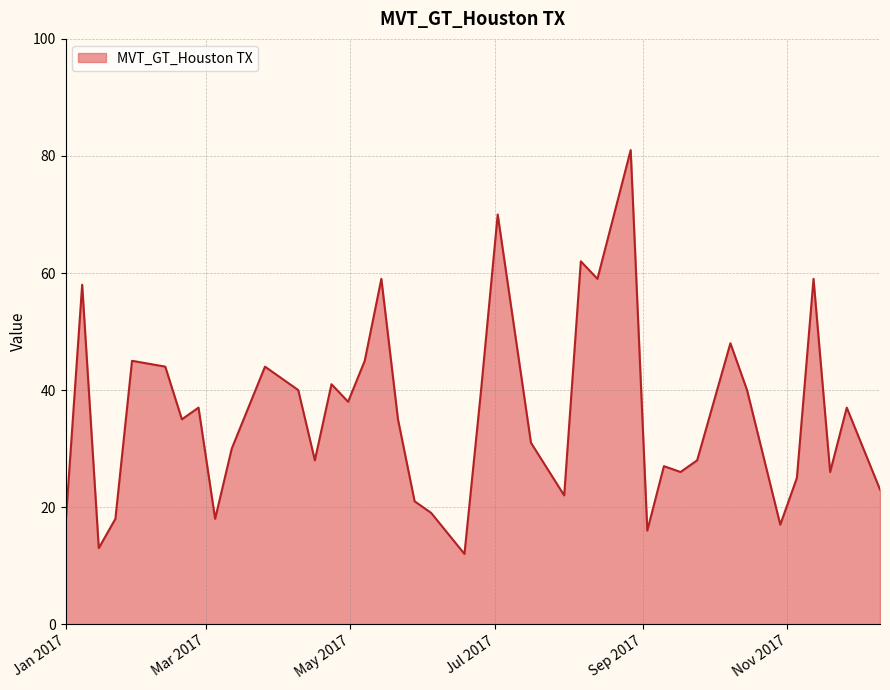

What is the difference between the maximum and minimum values?

69